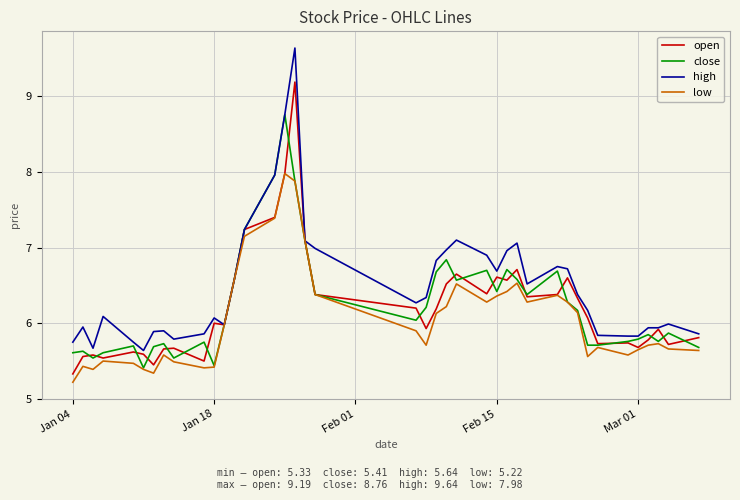

At how many categories does at least one series exceed 5?

40